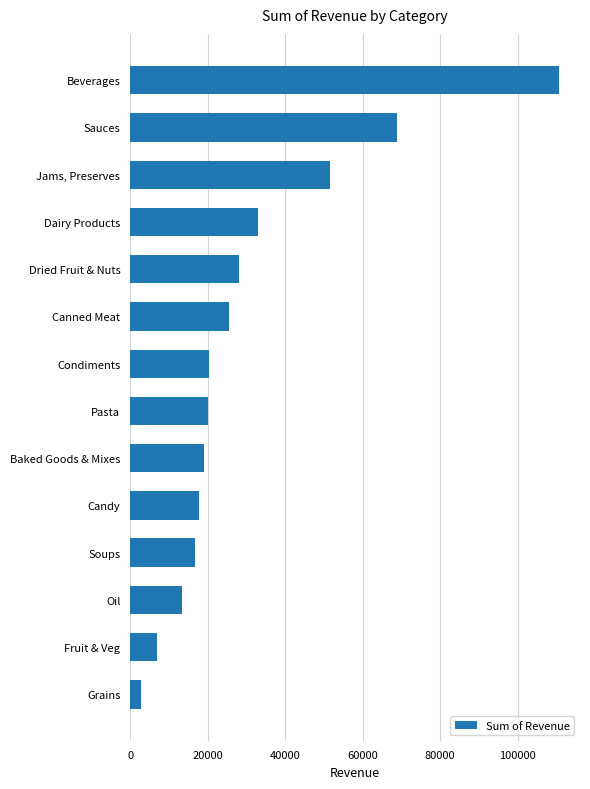

What is the greatest value displayed?

110577.1